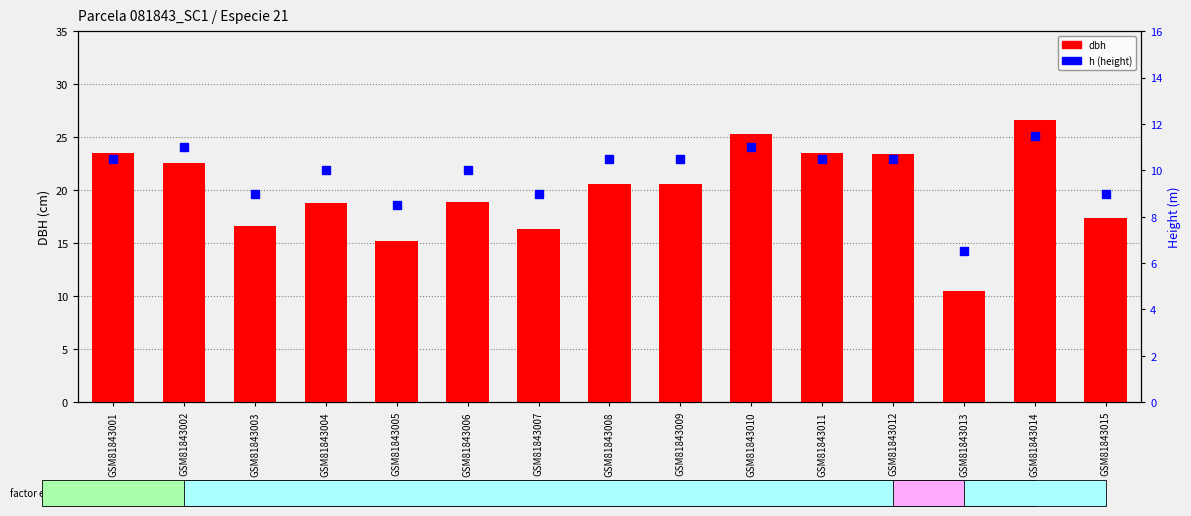

What is the minimum value for dbh?

10.5